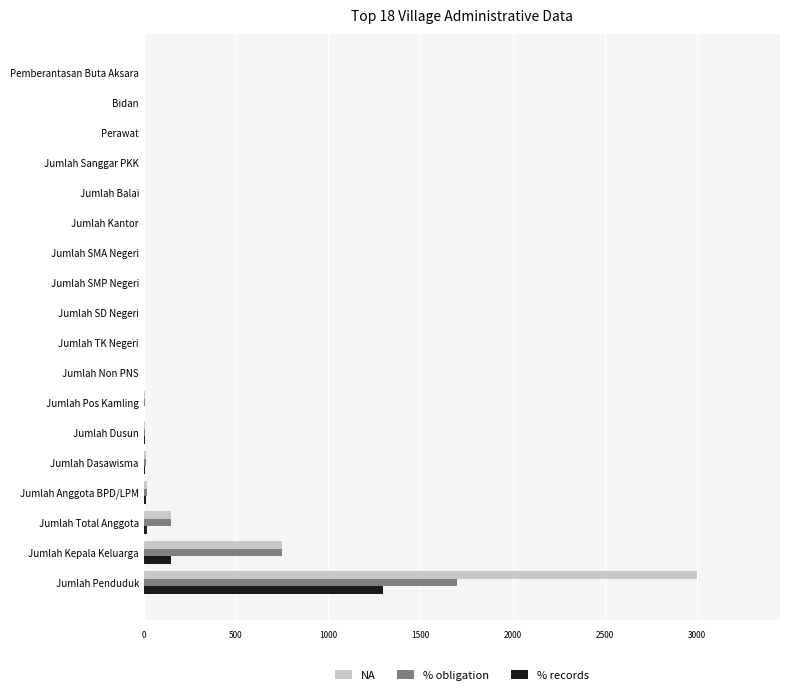

What is the sum of all % obligation values?

2653